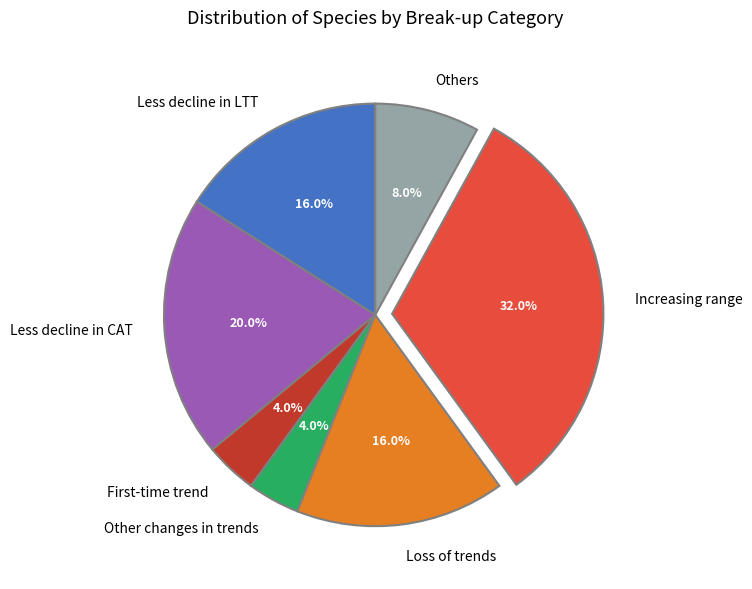

What is the largest slice in the pie chart?

Increasing range